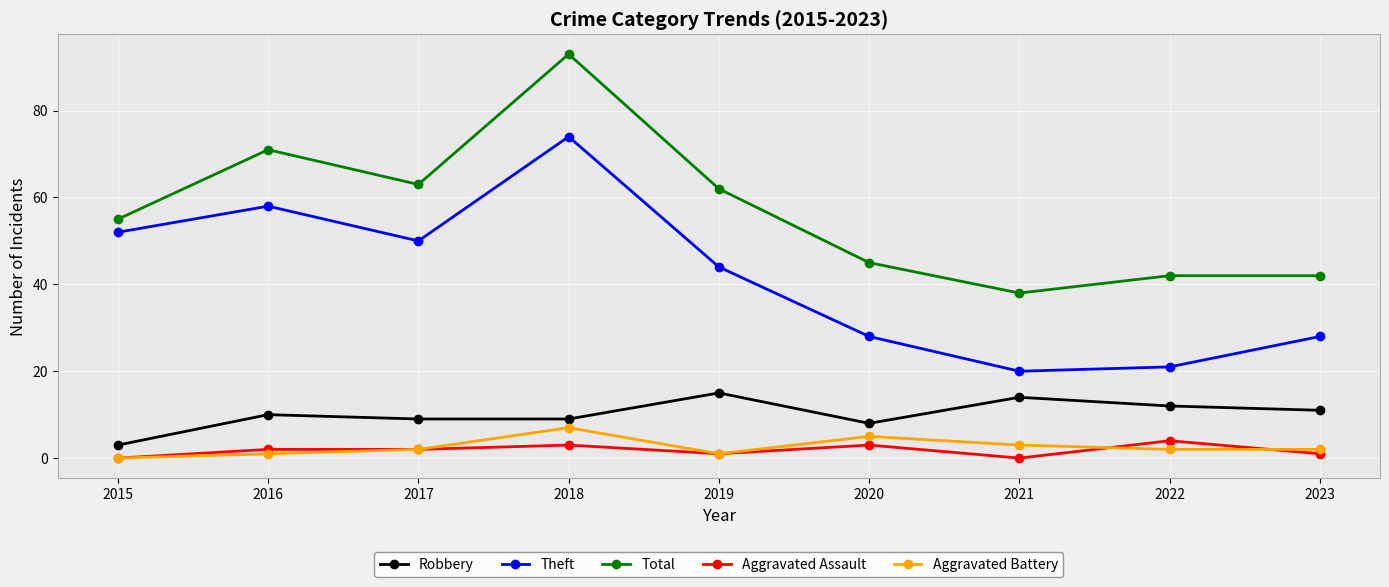

Read the Theft value at 2023.

28